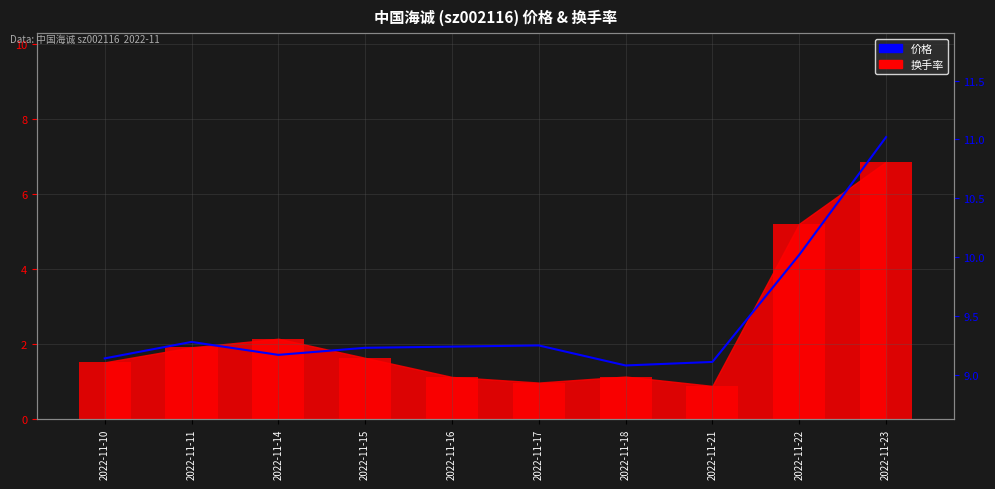

Reading left to right, transcribe all the data shown in this chart.

2022-11-10=9.1	2022-11-11=9.3	2022-11-14=9.2	2022-11-15=9.2	2022-11-16=9.2	2022-11-17=9.2	2022-11-18=9.1	2022-11-21=9.1	2022-11-22=10.0	2022-11-23=11.0